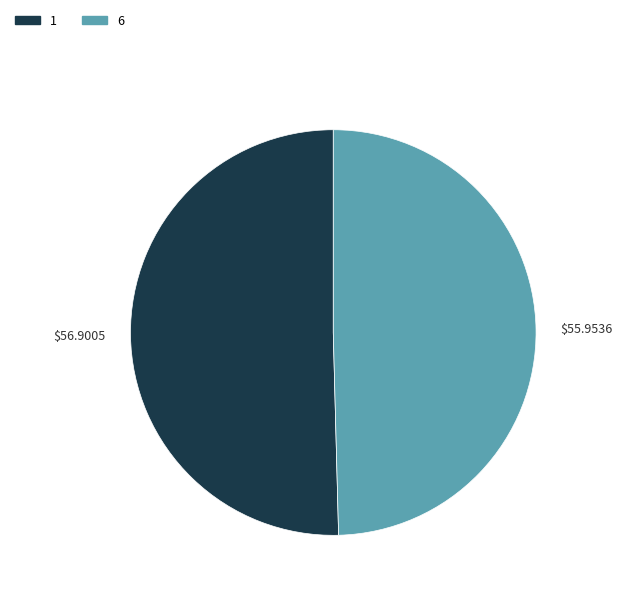

Do 6 and 1 together represent more than half of the pie?

Yes